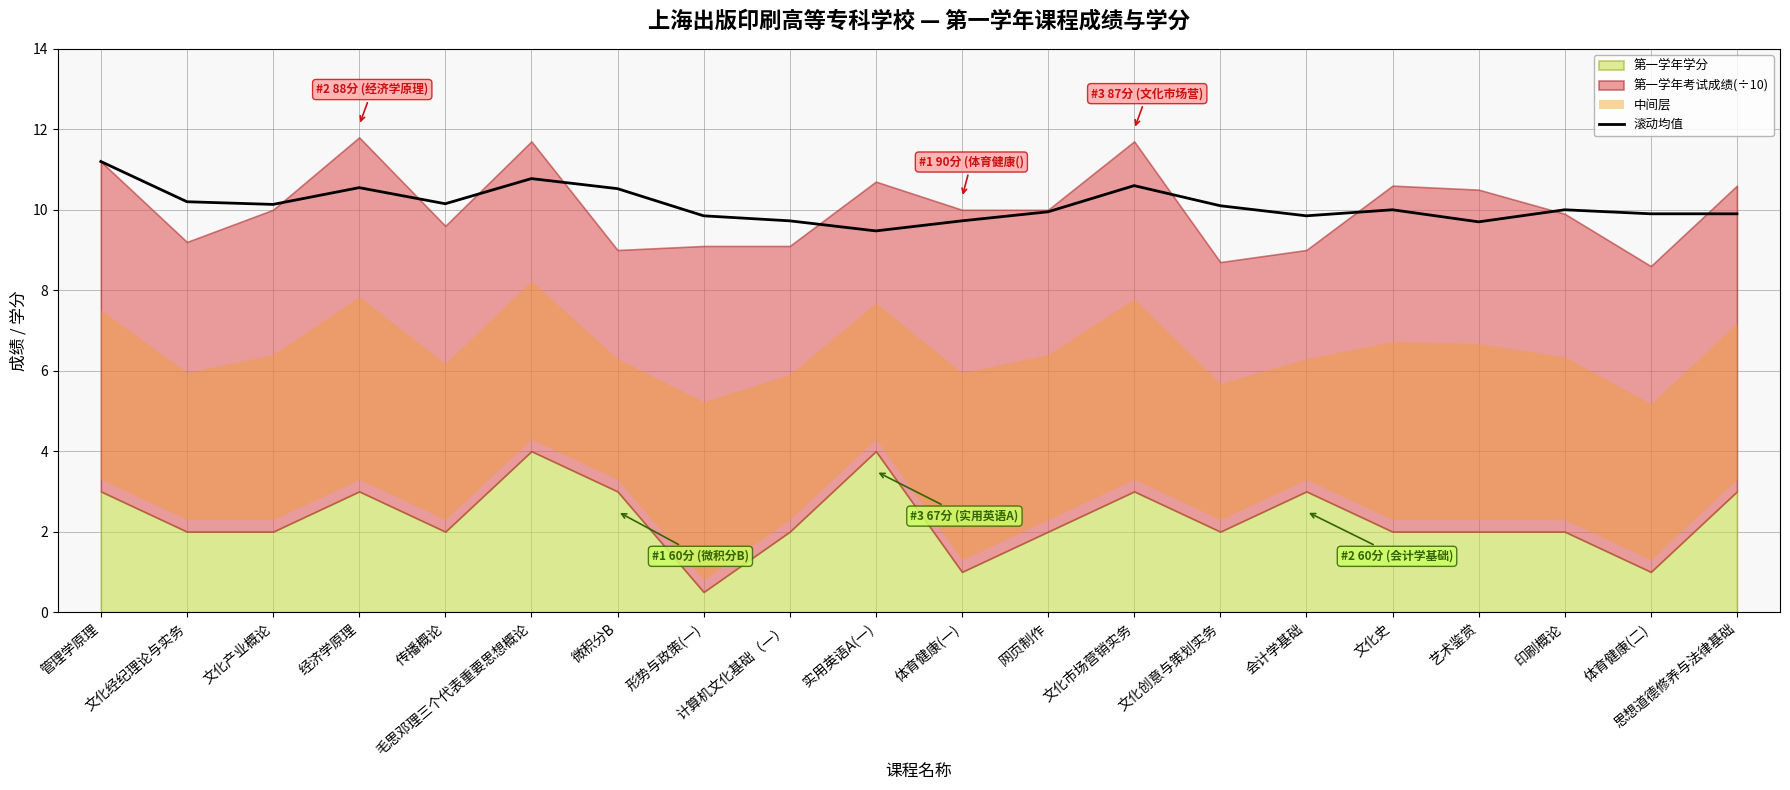

Which has a higher value, 传播概论 or 思想道德修养与法律基础?

传播概论